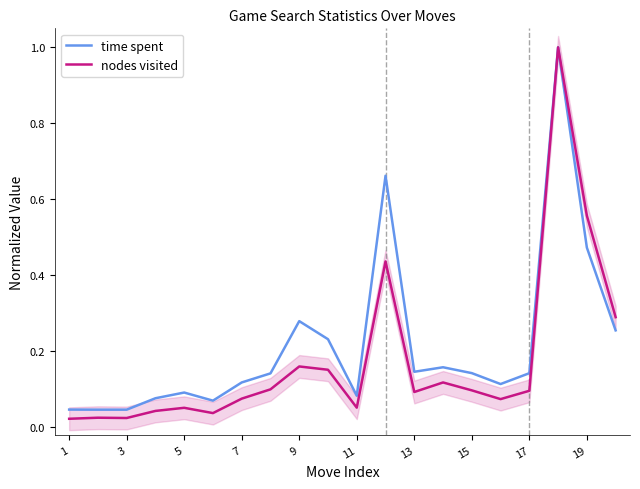

The nodes visited series shows 0.3 at 19. True or false?

False